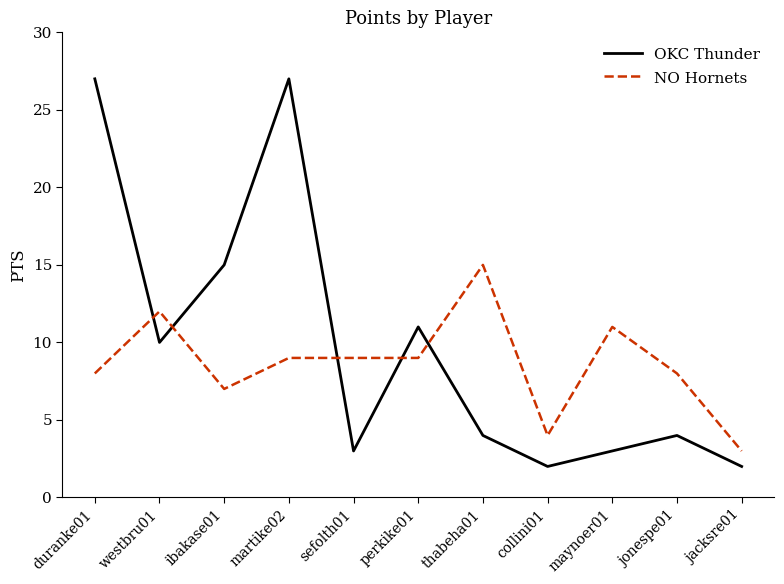

True or false: OKC Thunder has a value of 27 at martike02.

True